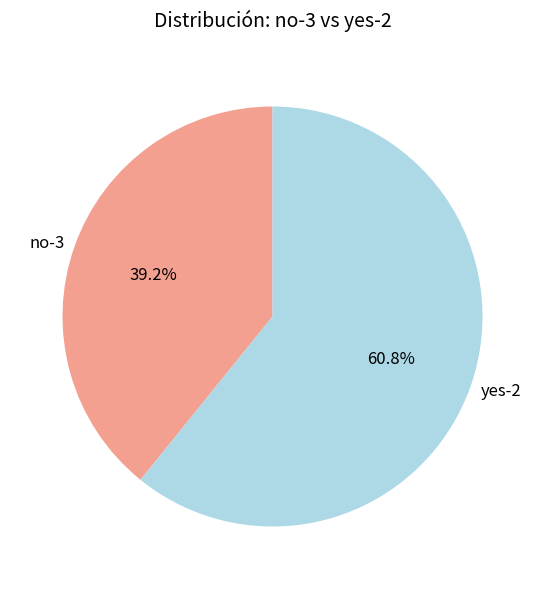

Which category has the biggest portion of the pie?

yes-2